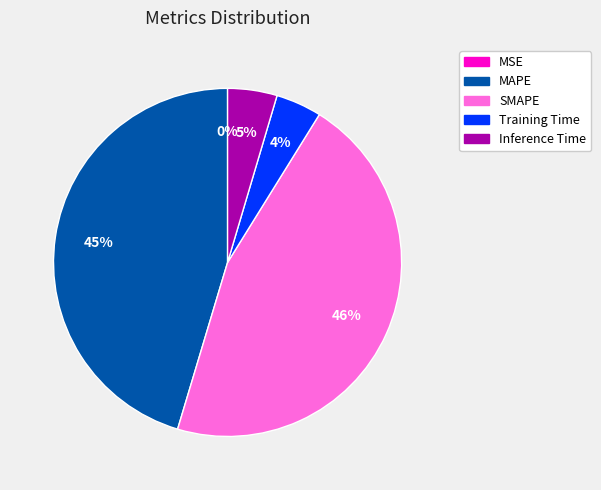

Is MAPE the majority of the pie?

No